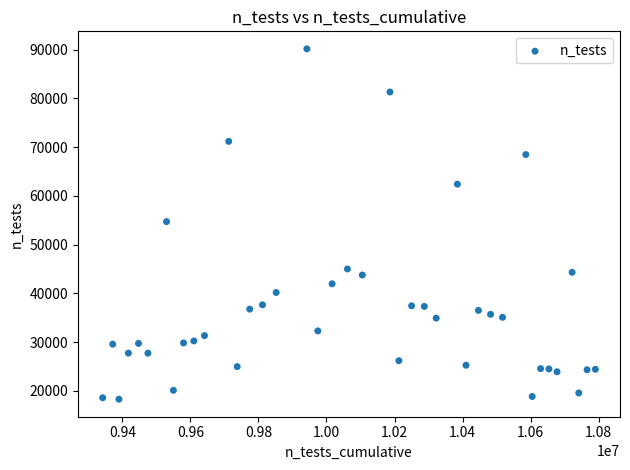

What is the range of Y values (max minus min)?

71865